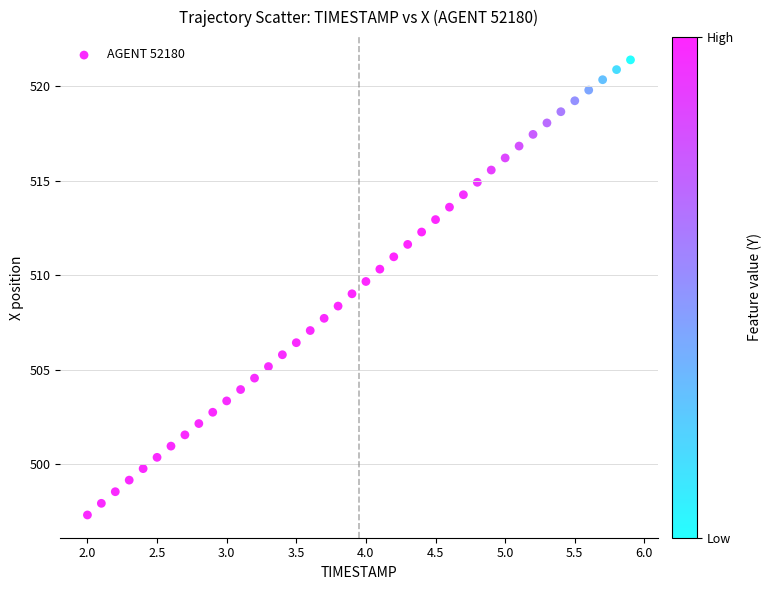

What is the range of X values (max minus min)?

3.9